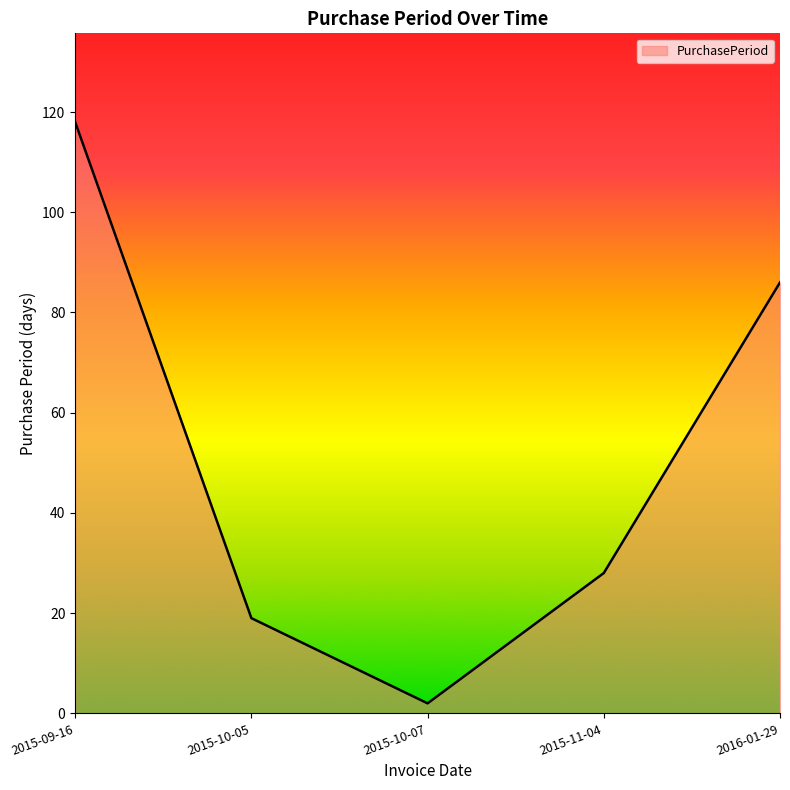

Which category has the lowest value across all series?

2015-10-07